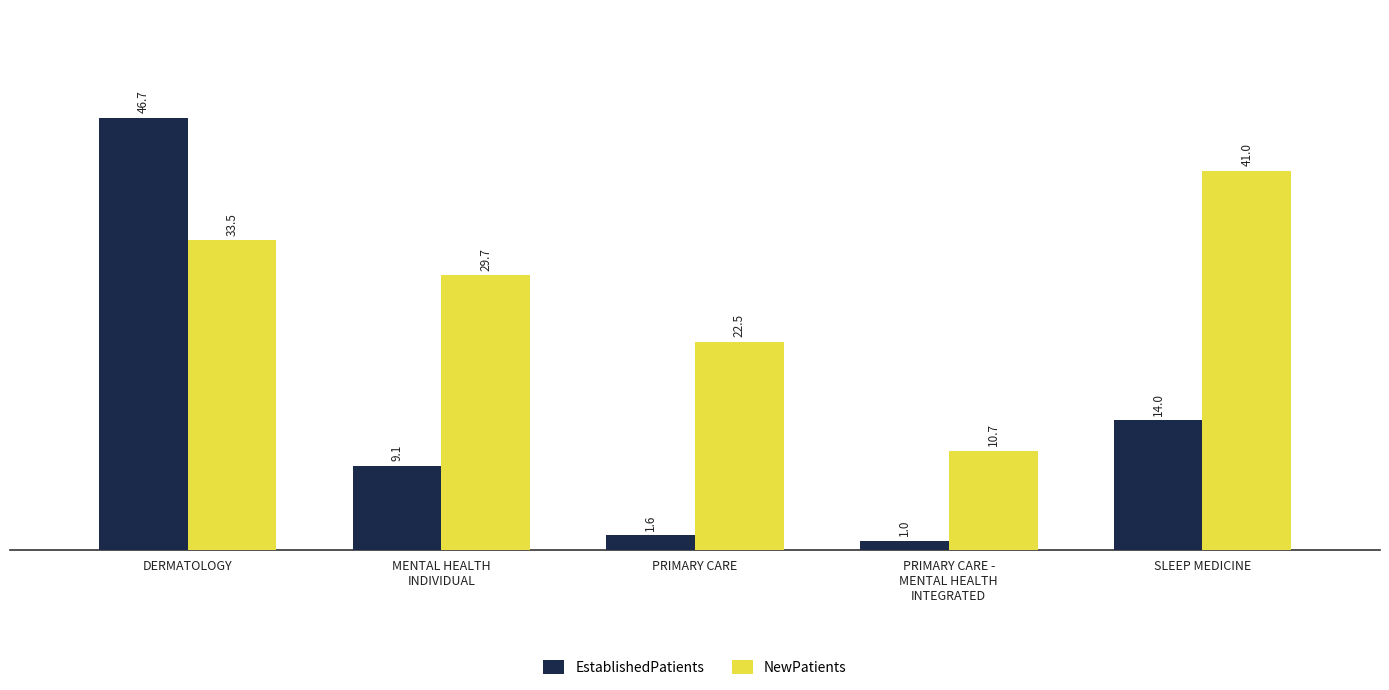

At which label is NewPatients closest to 25?

PRIMARY CARE